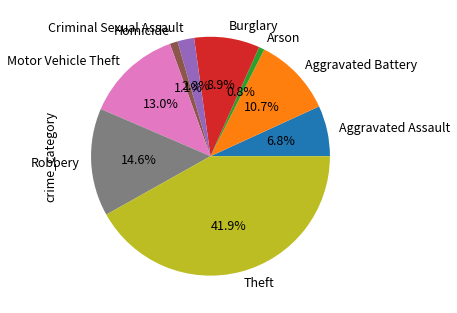

To the nearest percent, what is the combined percentage of Criminal Sexual Assault and Theft?

44%